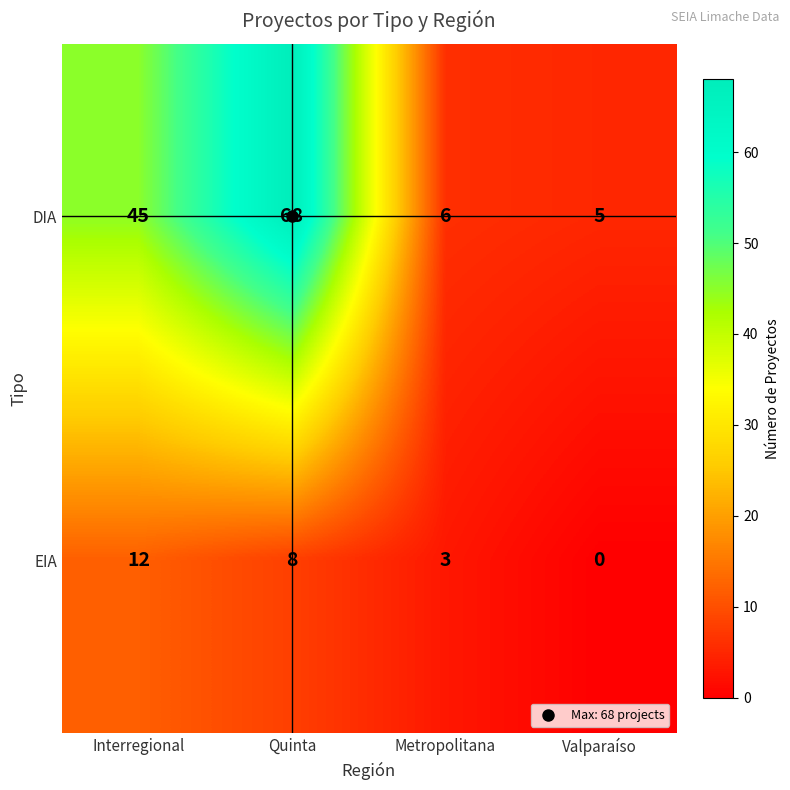

What is the total value across all series at Interregional?

57